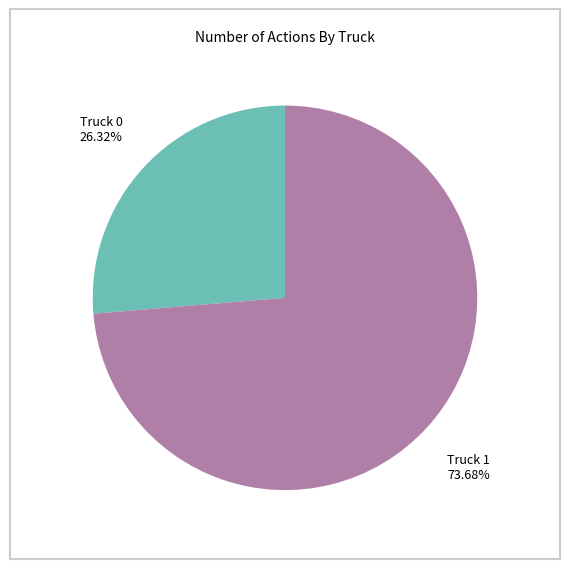

What is the smallest slice in the pie chart?

Truck 0